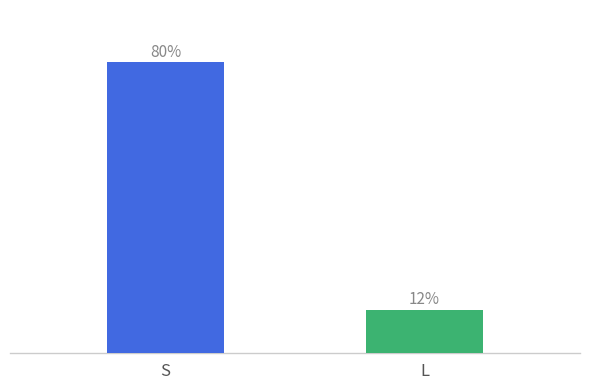

Which label corresponds to the largest value in the chart?

S